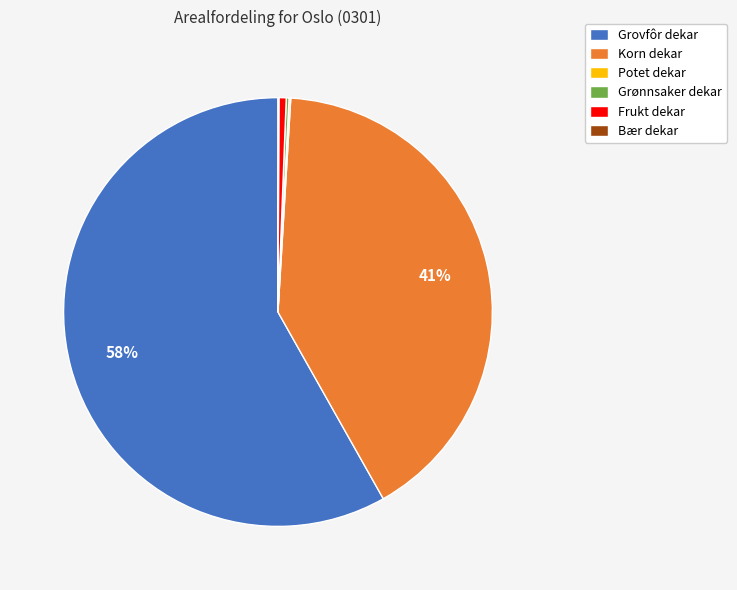

The Grovfôr dekar slice represents 58% of the pie. True or false?

True